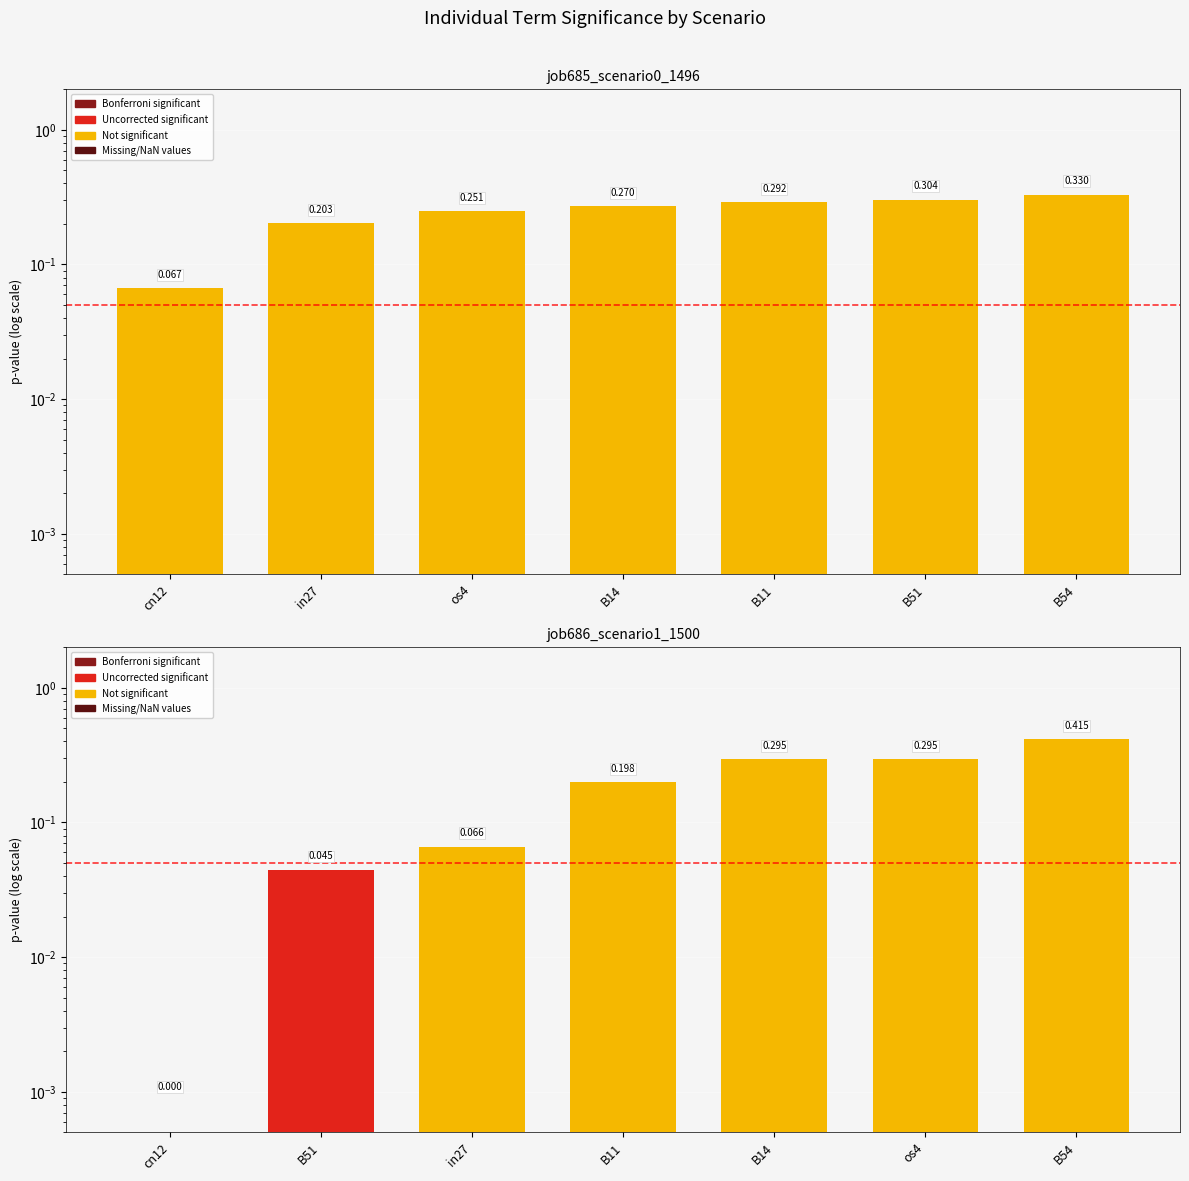

What is the average value of the job685_scenario0_1496 series?

0.2